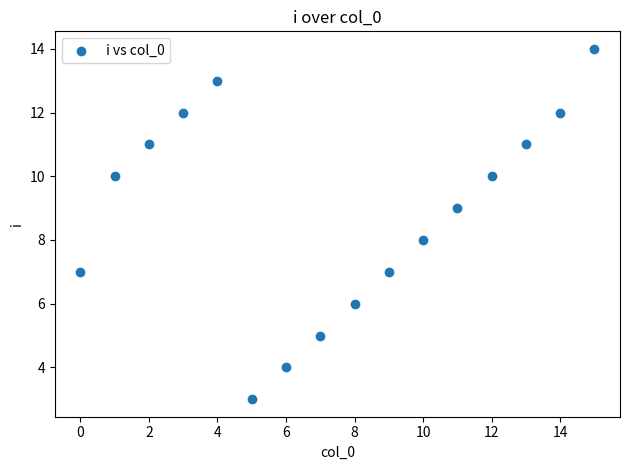

What is the range of Y values (max minus min)?

11